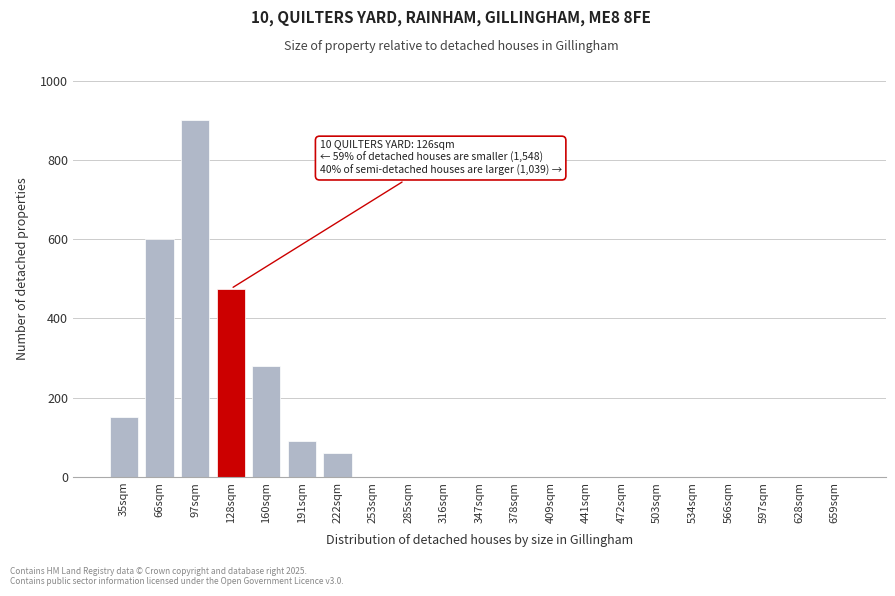

Reading right to left, extract all data points from this chart.

659sqm=0	628sqm=0	597sqm=0	566sqm=0	534sqm=0	503sqm=0	472sqm=0	441sqm=0	409sqm=0	378sqm=0	347sqm=0	316sqm=0	285sqm=0	253sqm=0	222sqm=60	191sqm=90	160sqm=280	128sqm=475	97sqm=900	66sqm=600	35sqm=150